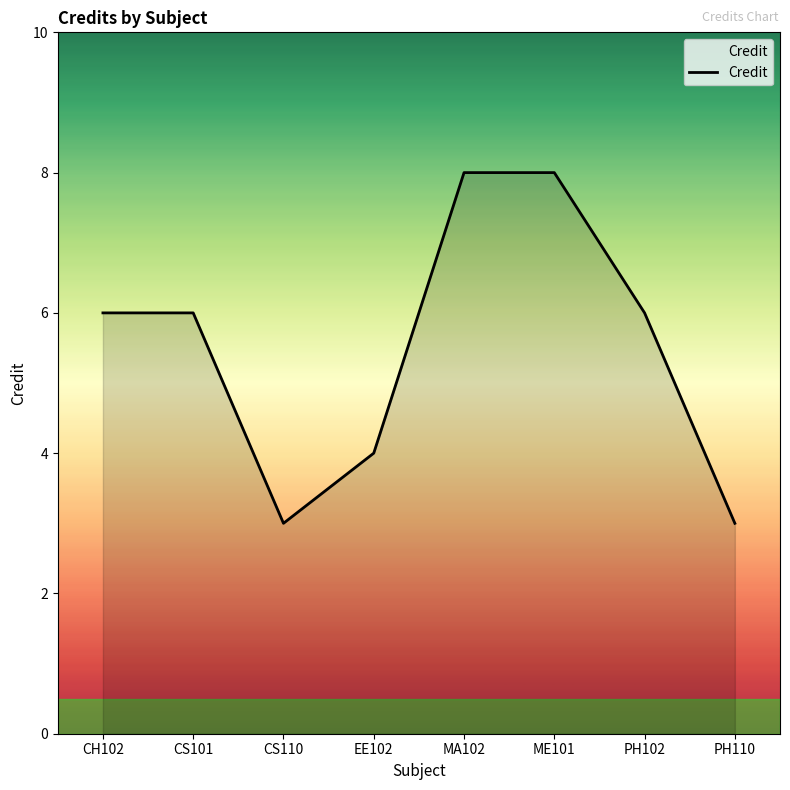

Which has a higher value, ME101 or PH102?

ME101